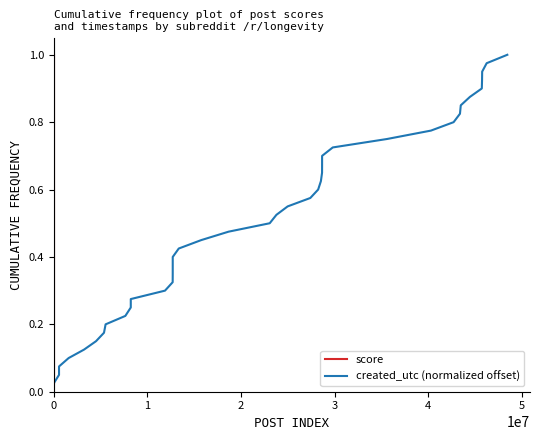

Which has a higher value, 31 or 33?

33